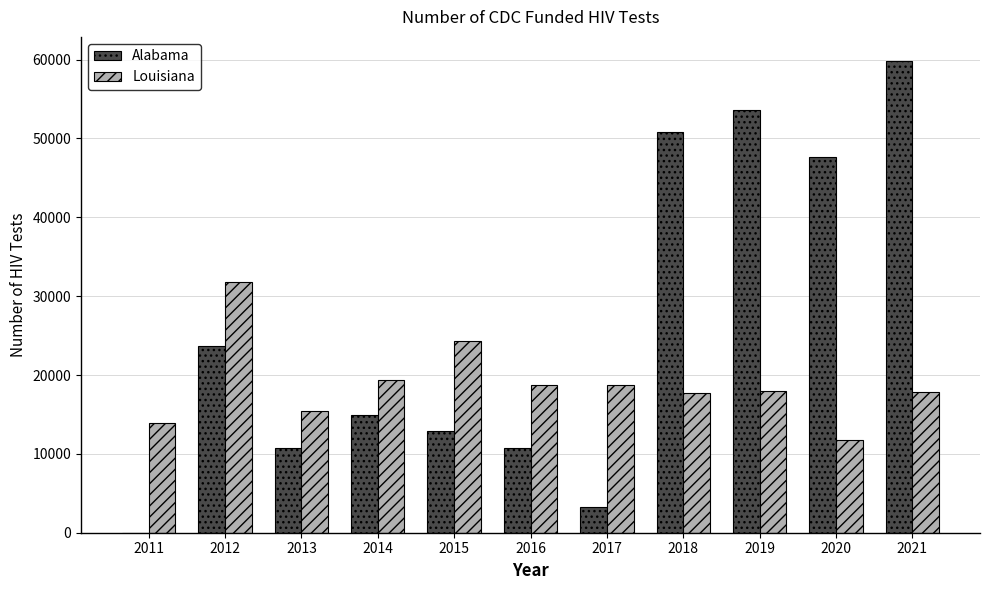

What is the sum of all Louisiana values?

207586